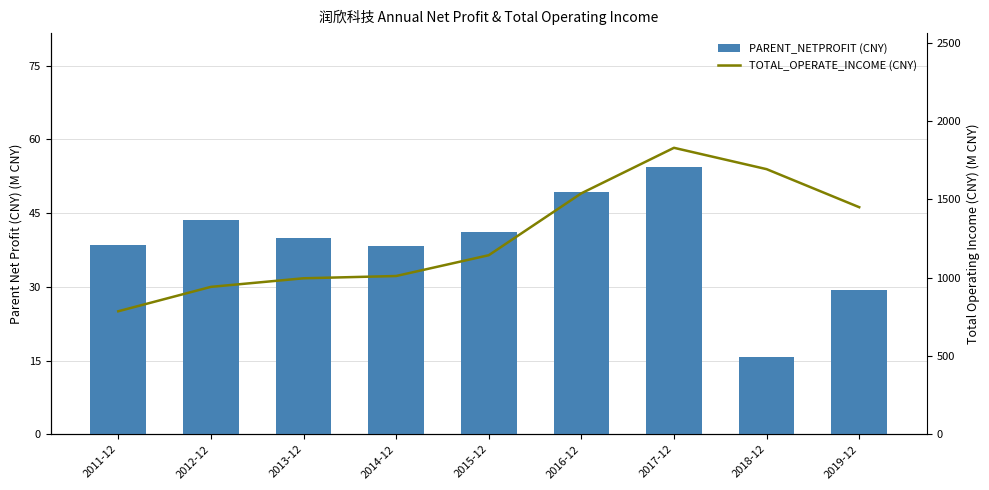

List the series in order of their overall mean, highest first.

TOTAL_OPERATE_INCOME (CNY), PARENT_NETPROFIT (CNY)